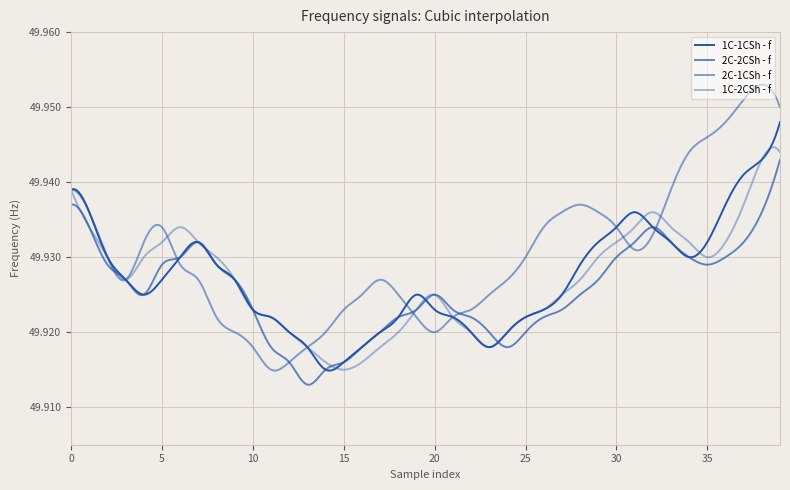

Does the chart have visible grid lines?

Yes